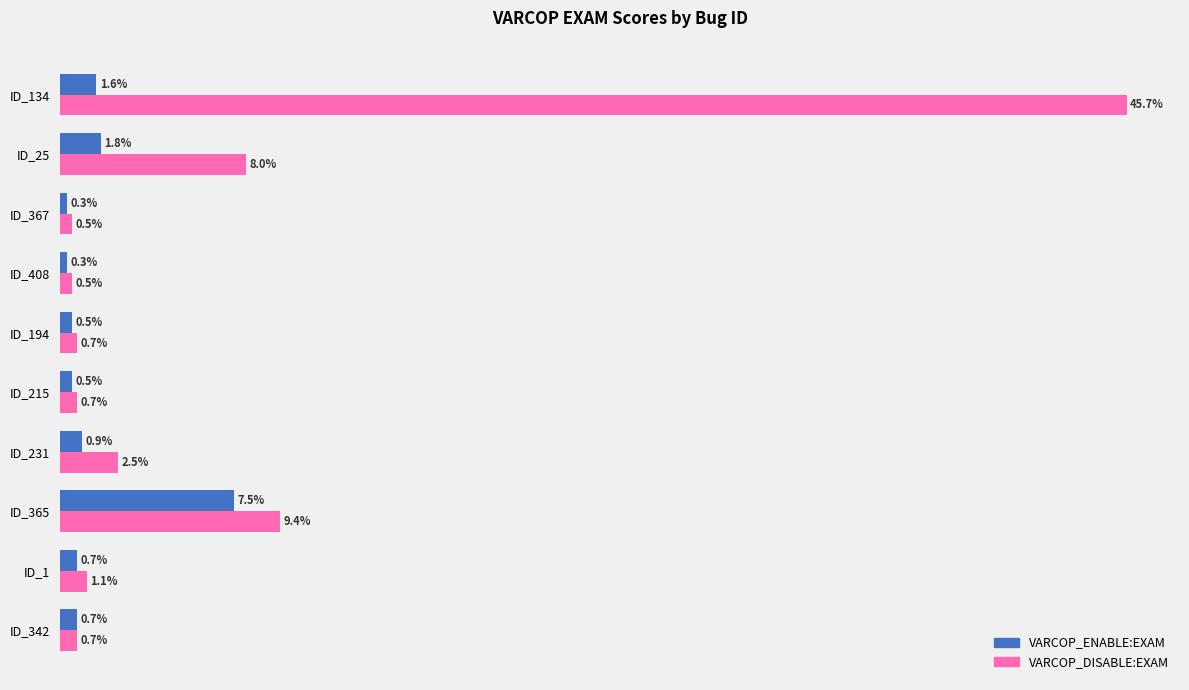

At which label does VARCOP_DISABLE:EXAM reach its peak?

ID_134